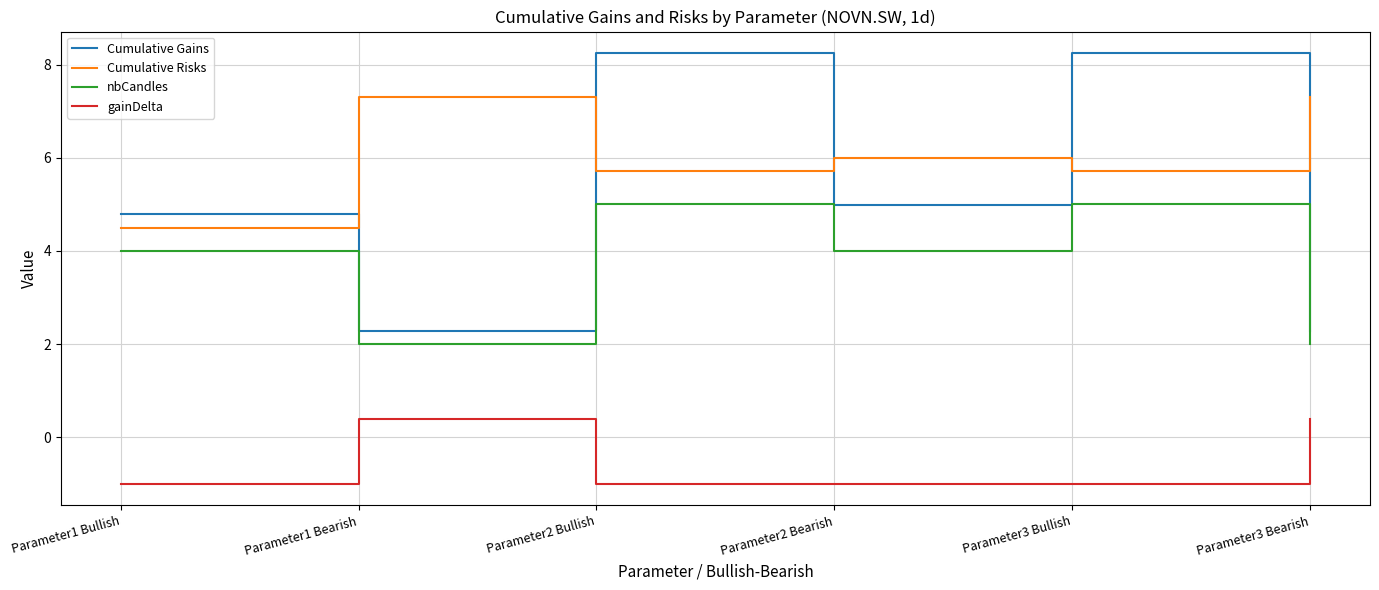

The Cumulative Gains series shows 5.0 at Parameter2 Bearish. True or false?

True